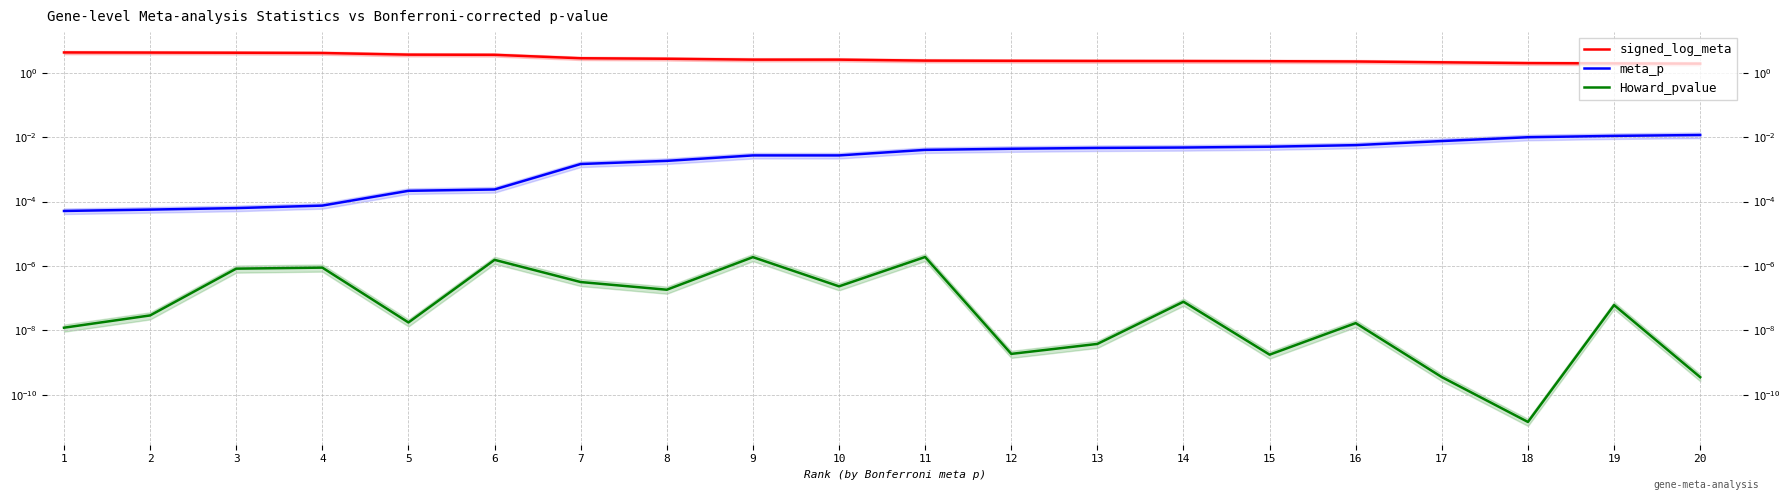

At how many categories does at least one series exceed 4?

4